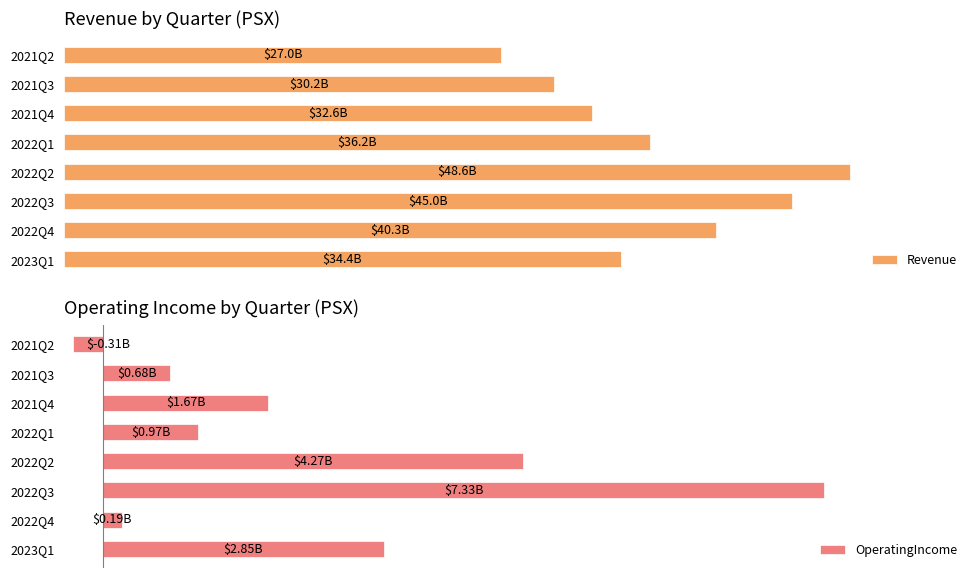

How many data points in Revenue are above 36179000000?

3